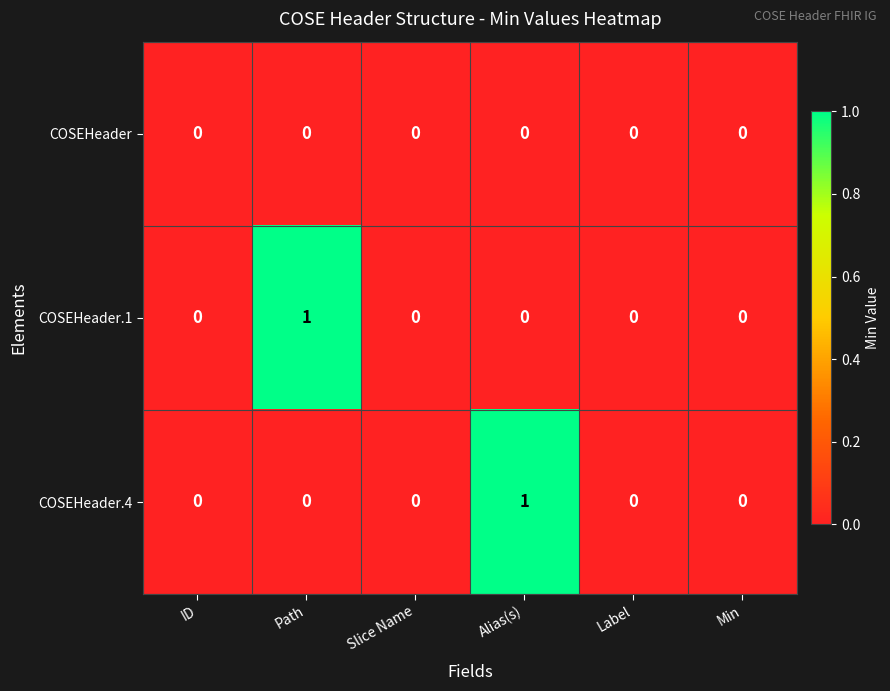

Is it true that COSEHeader.4 equals 0 at Slice Name?

True